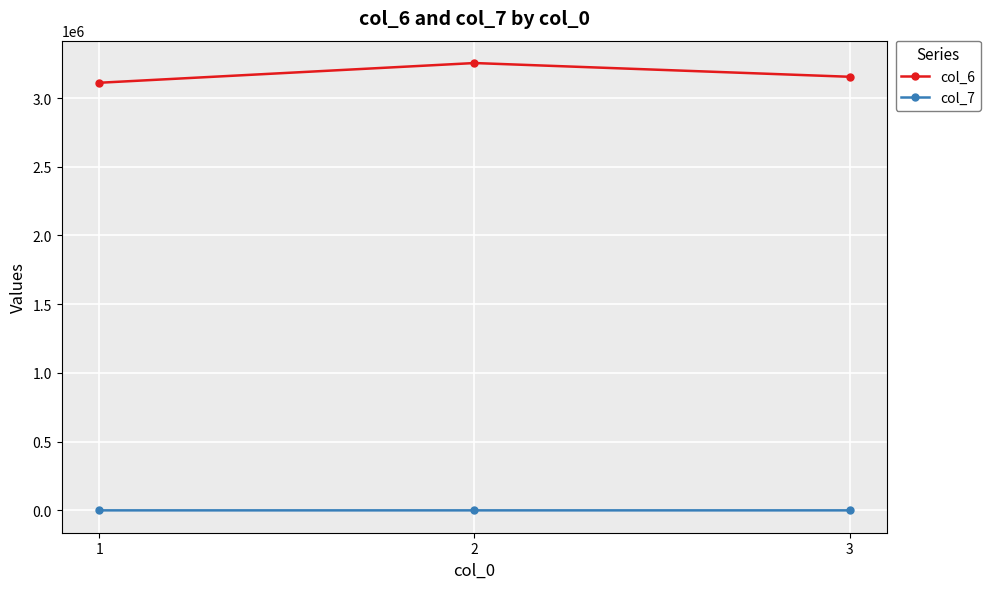

At which label is col_7 closest to 15?

1